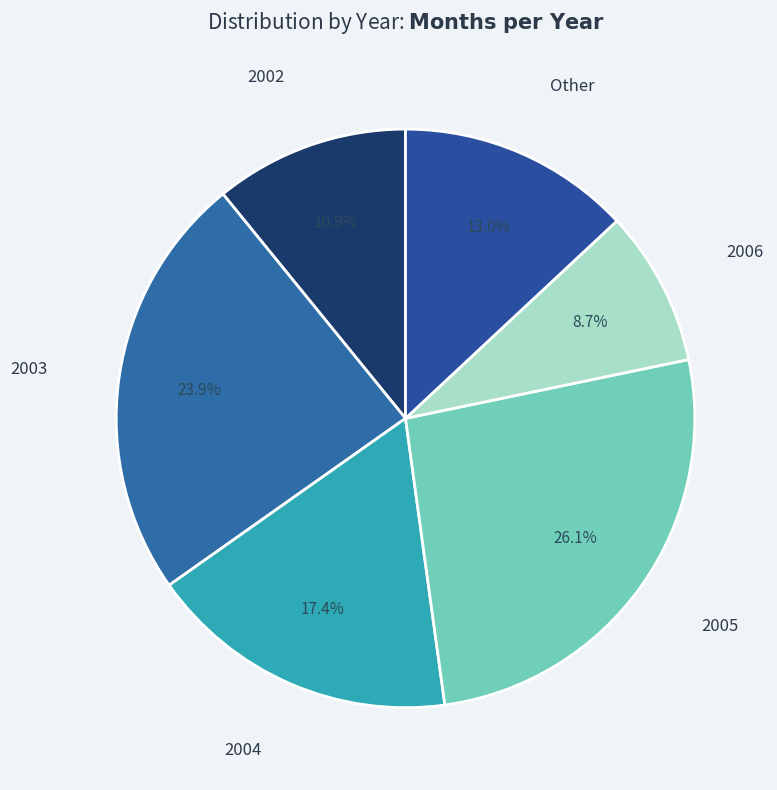

To the nearest percent, what portion does 2004 represent?

17%